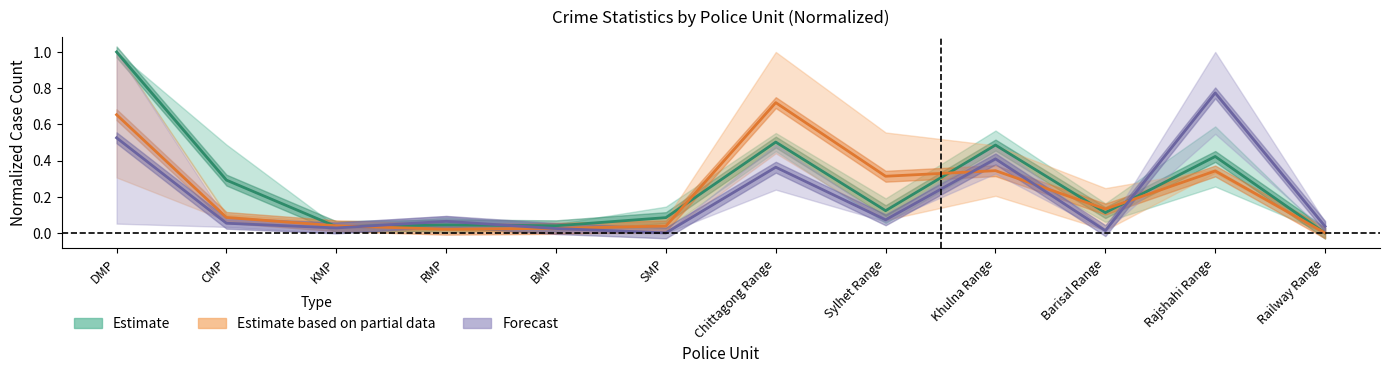

How many values in the Estimate series exceed 0?

11